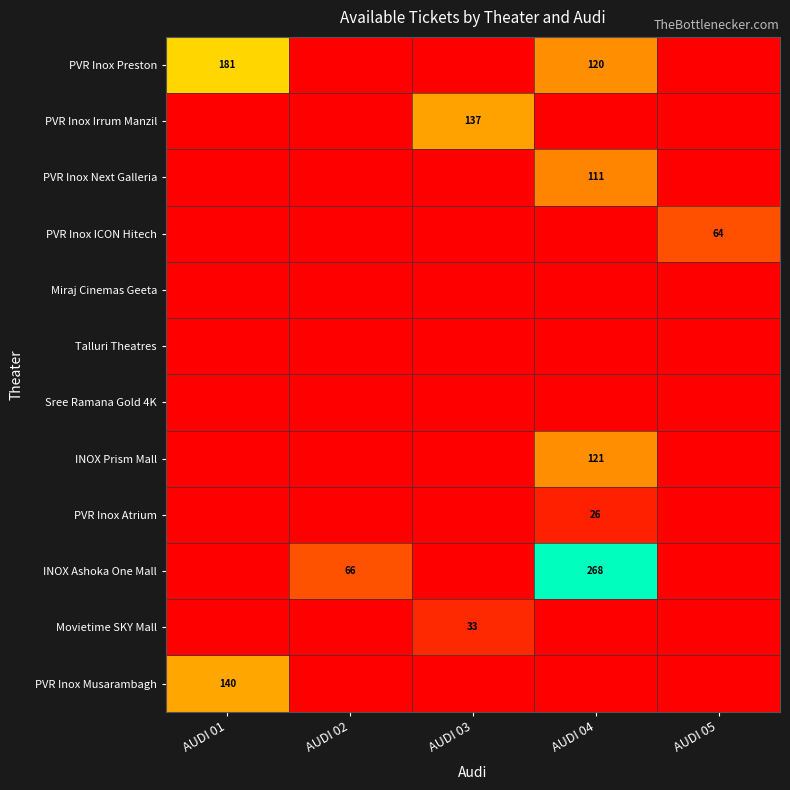

Which category has the highest value across all series?

AUDI 04